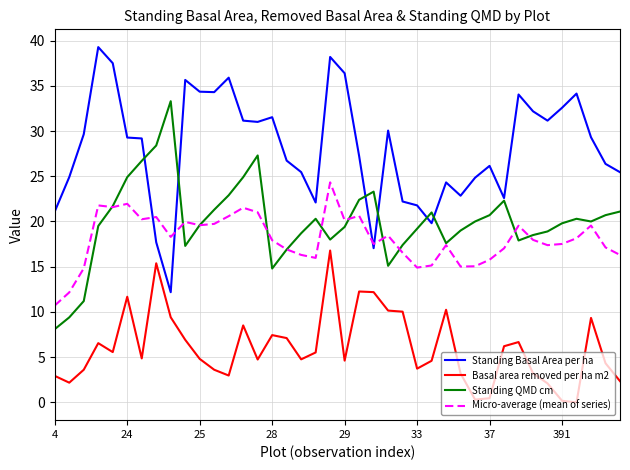

What is the maximum value shown in the chart?

39.3